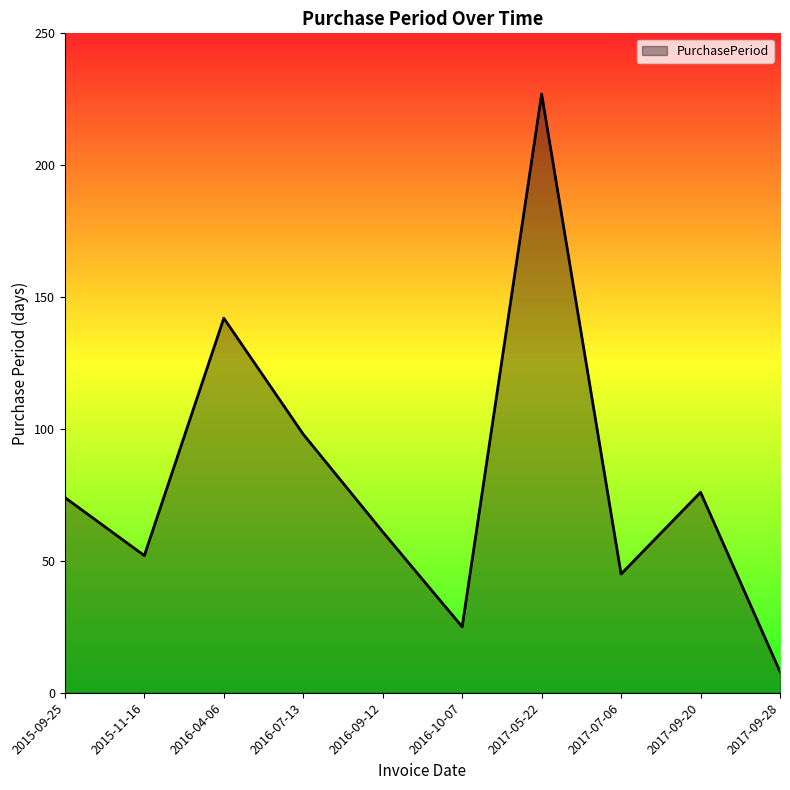

What is the maximum value shown in the chart?

227